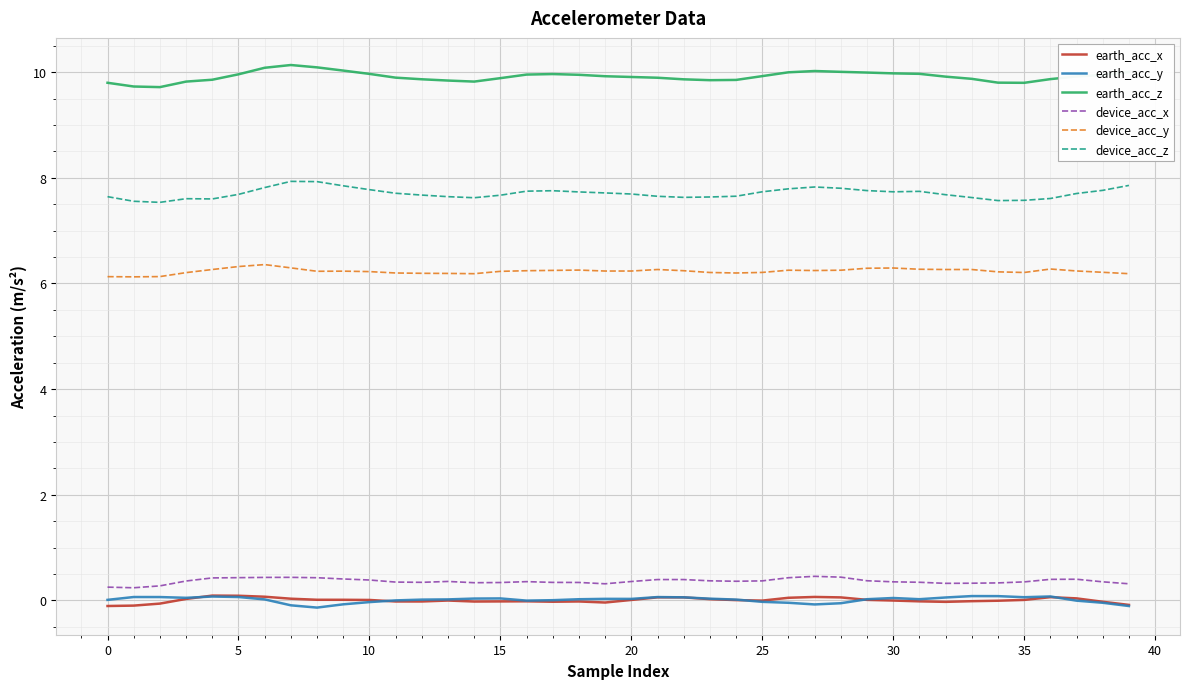

What is the maximum value shown in the chart?

10.1